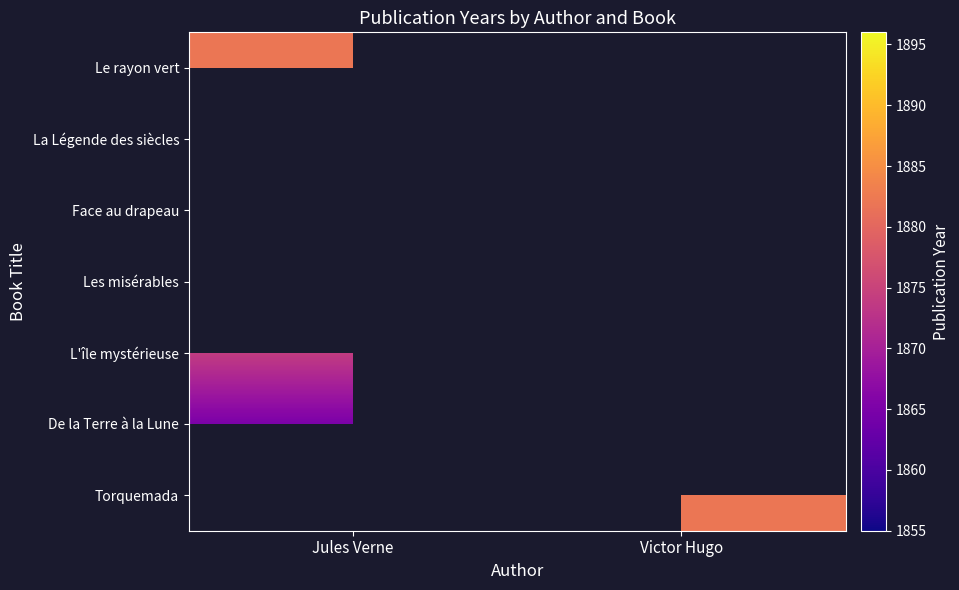

Is the value of De la Terre à la Lune at Jules Verne greater than the value of Face au drapeau at Jules Verne?

No